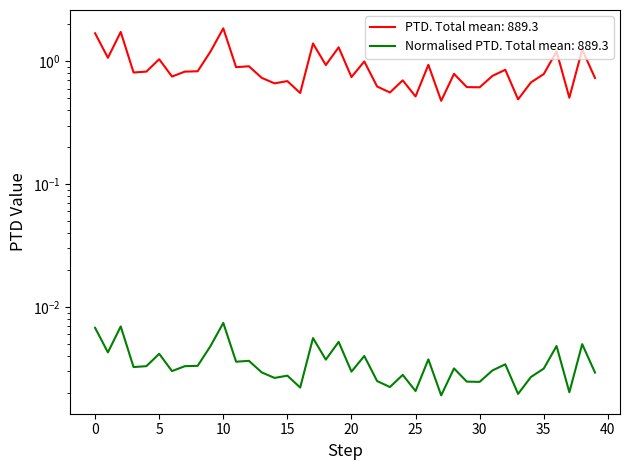

What are all the series names shown in the legend?

PTD, Normalised PTD